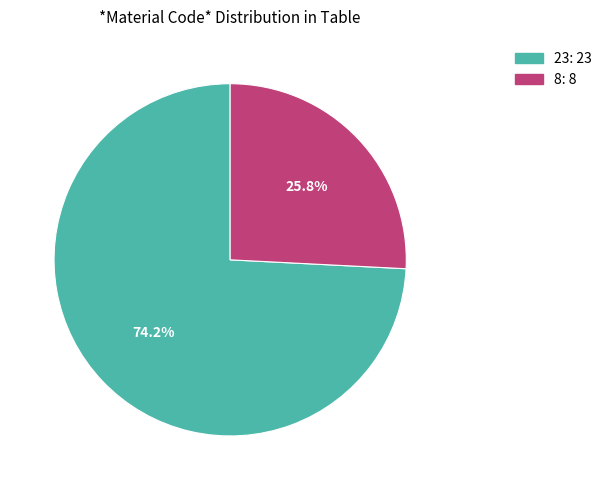

What is the majority slice?

23